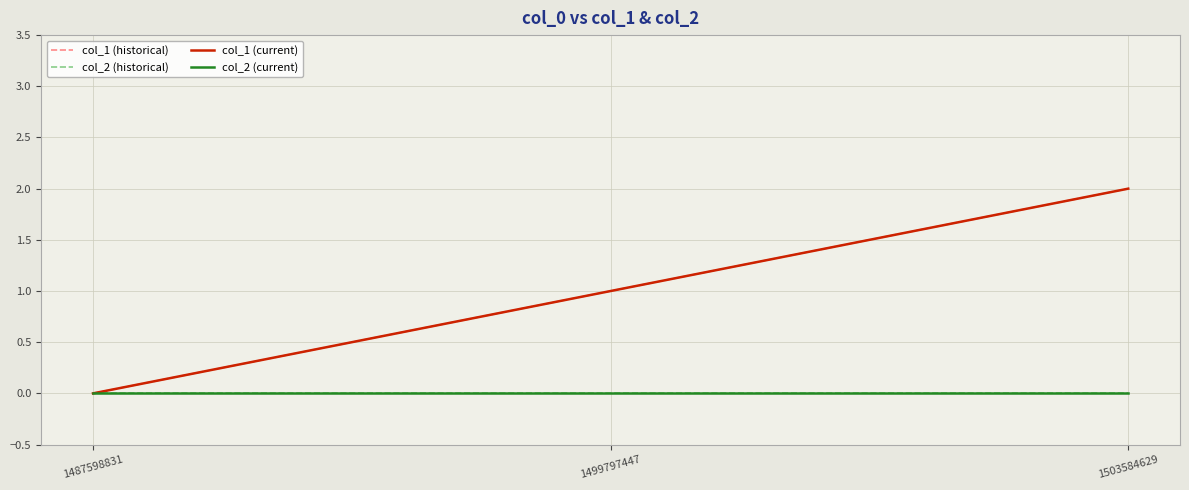

Is it true that col_1 (historical) equals 1 at 1499797447?

False